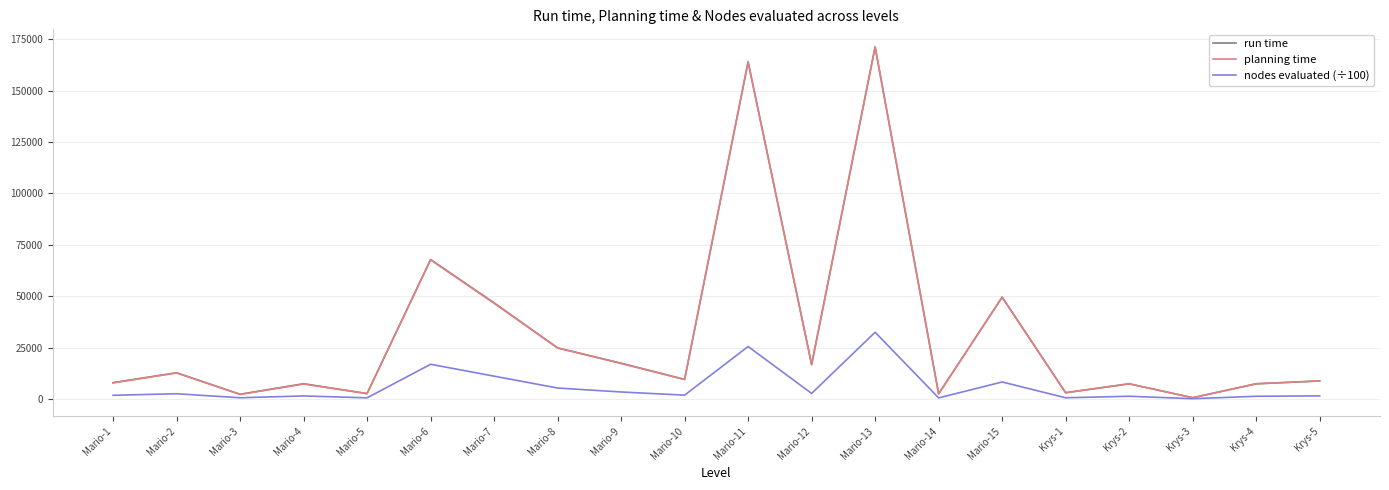

Where does the planning time series first go above 9446?

Mario-2